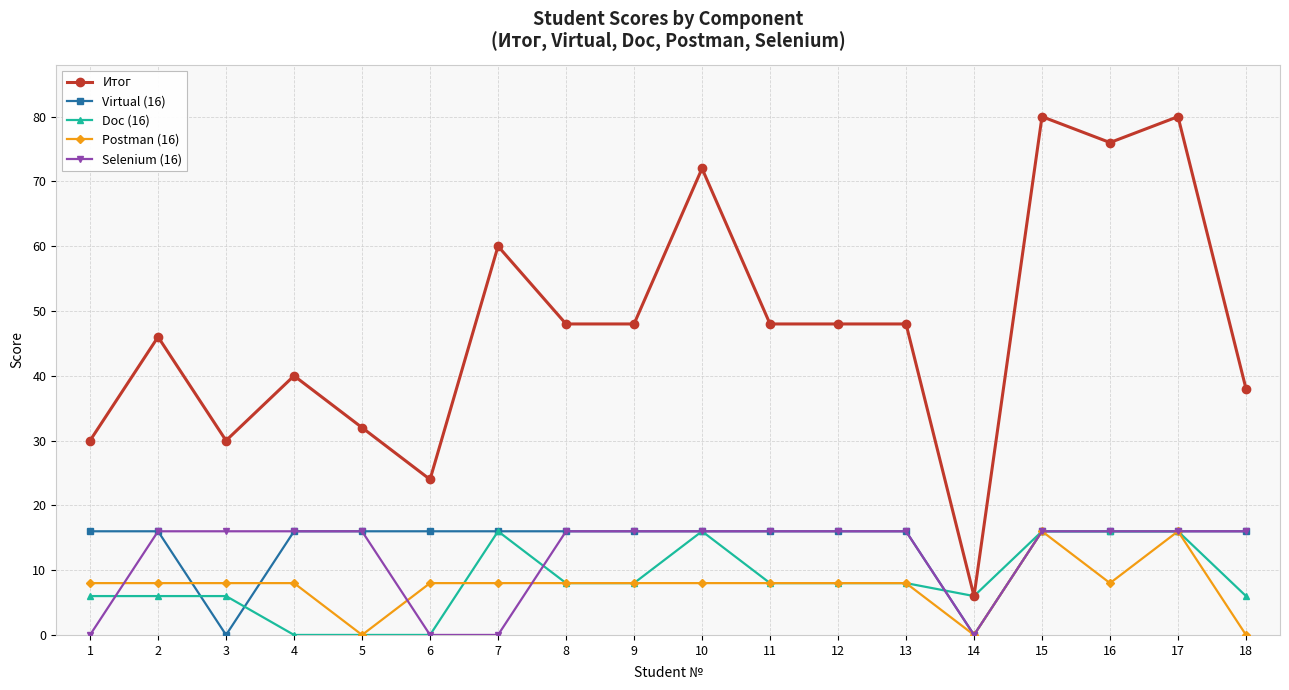

Is the value of Итог at 8 greater than the value of Selenium (16) at 1?

Yes